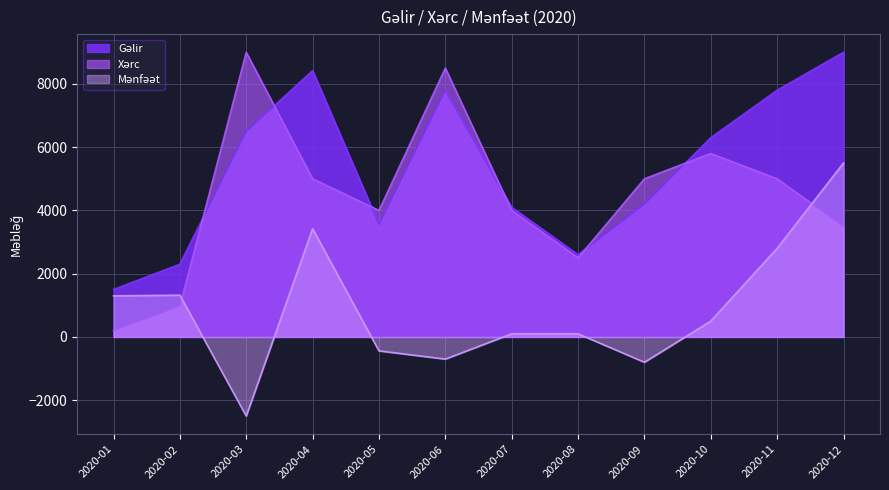

How many data points in Mənfəət are above 500?

5